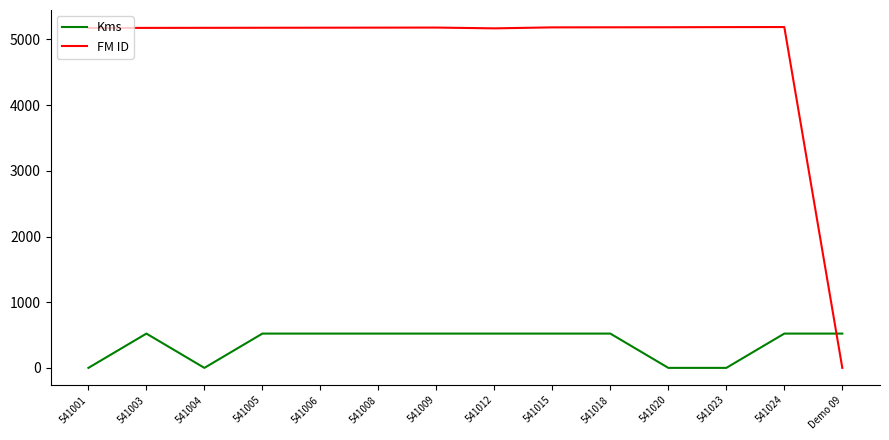

What is the difference between the maximum and minimum values in the Kms series?

522